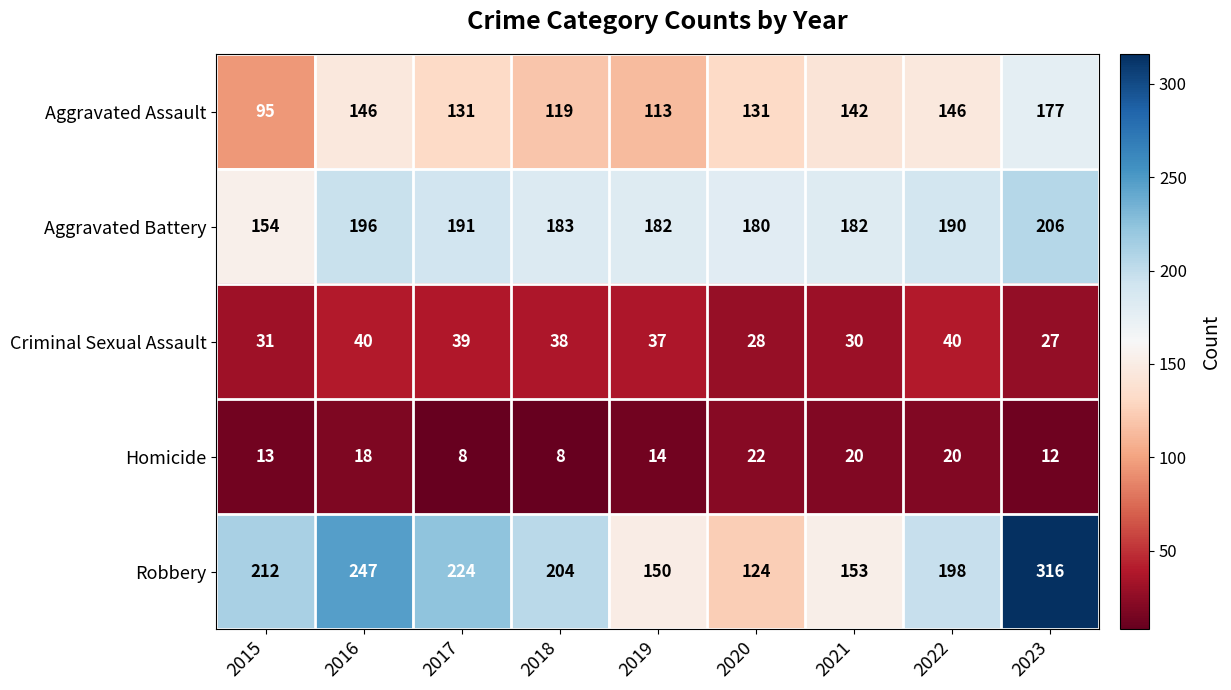

What is the difference between the maximum and minimum values in the Aggravated Battery series?

52